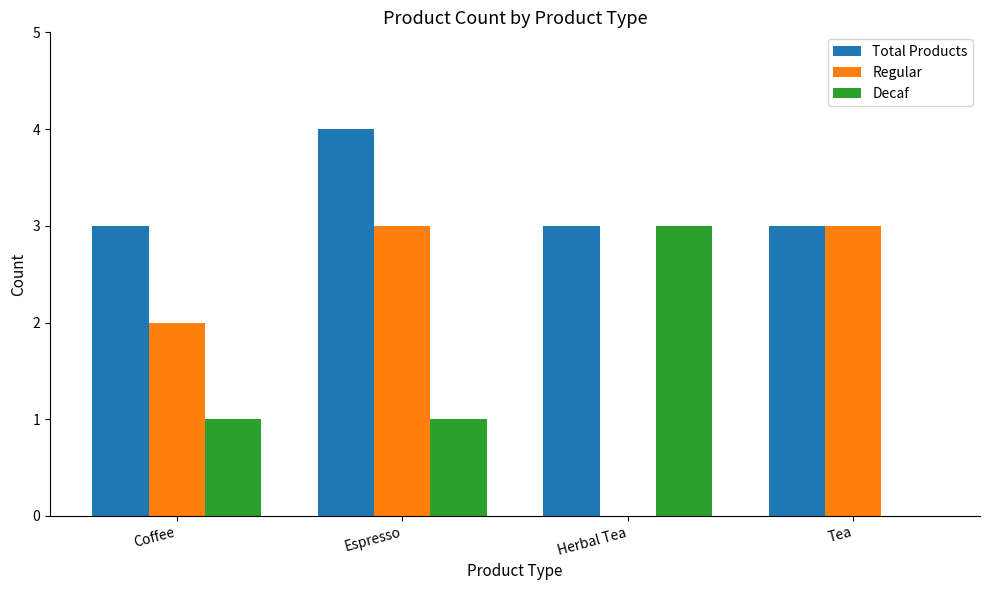

Is the value of Decaf at Herbal Tea greater than the value of Regular at Coffee?

Yes